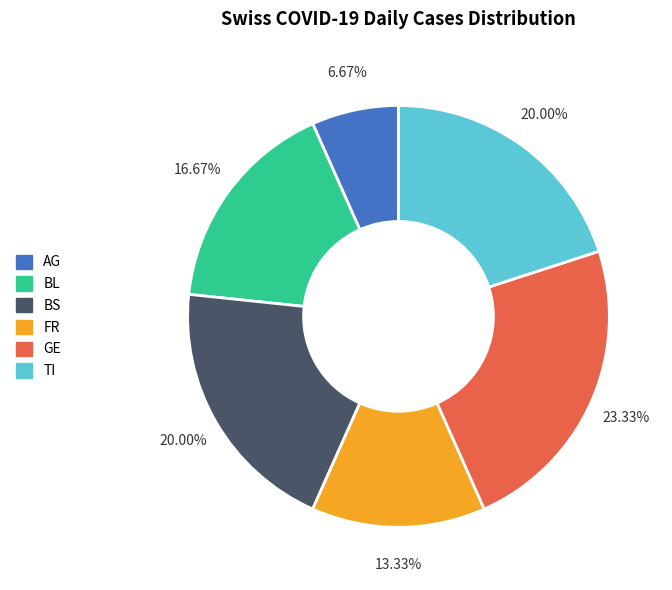

To the nearest percent, what portion does FR represent?

13%